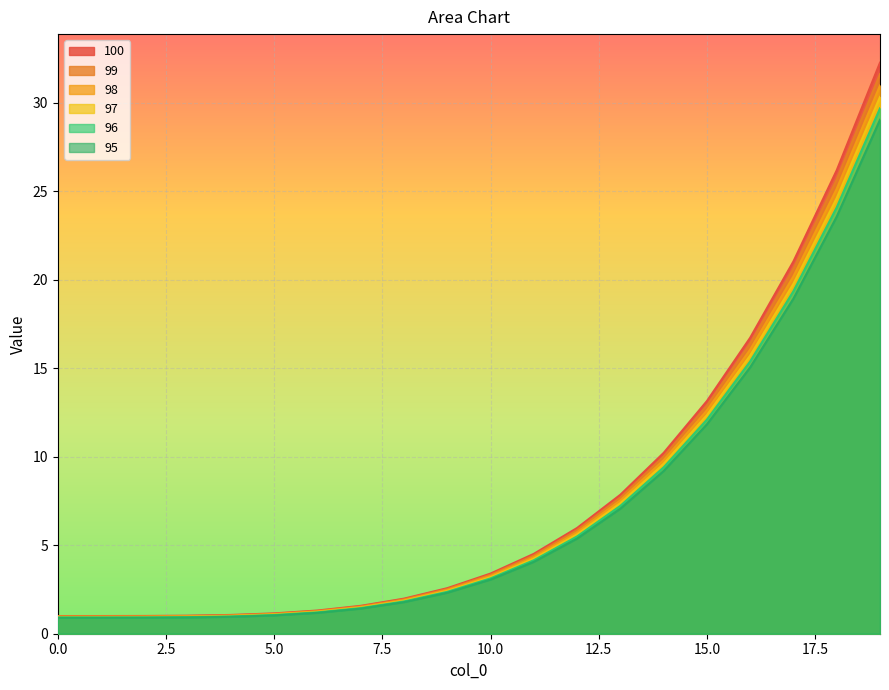

True or false: 96 and 100 cross at least once.

False